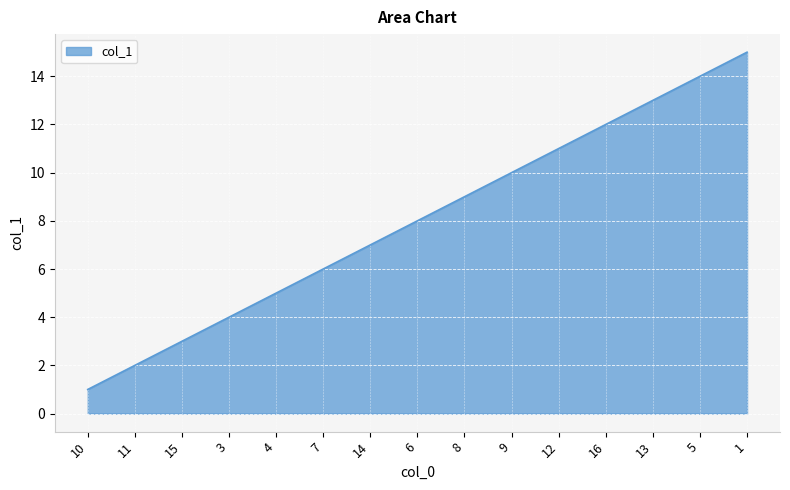

True or false: the data shows 9 at 8.

True